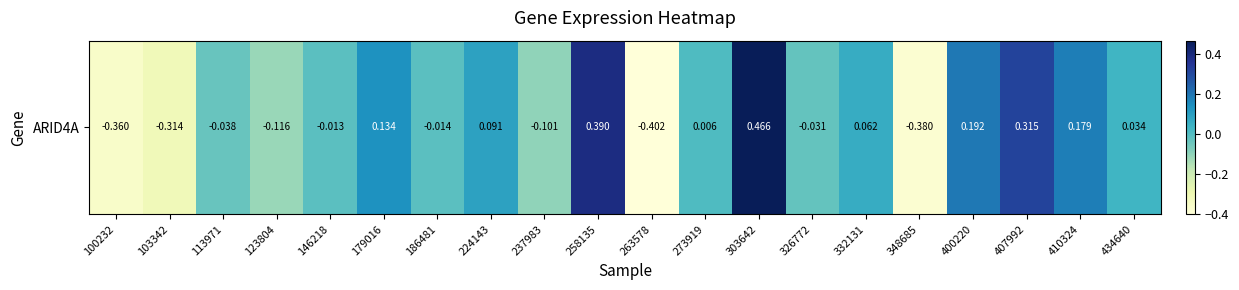

At which label does the data first exceed 0?

179016